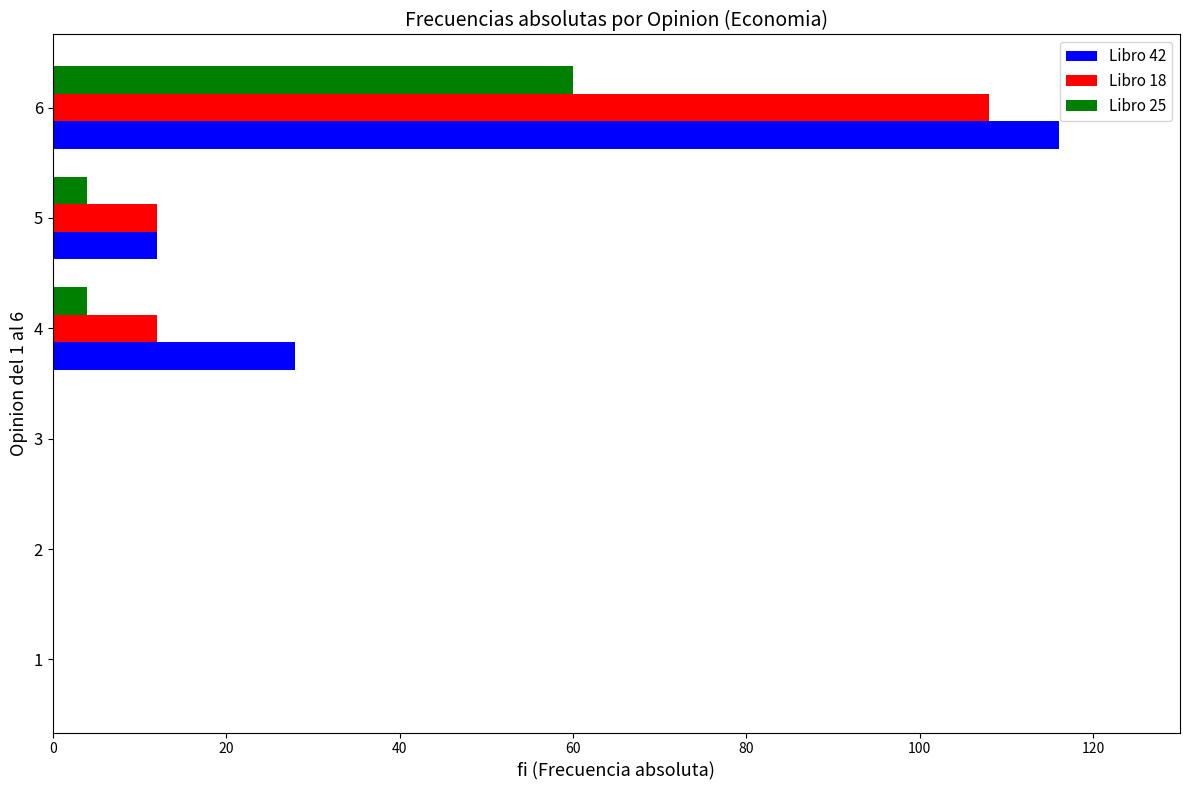

True or false: Libro 18 has a value of 18 at 5.

False